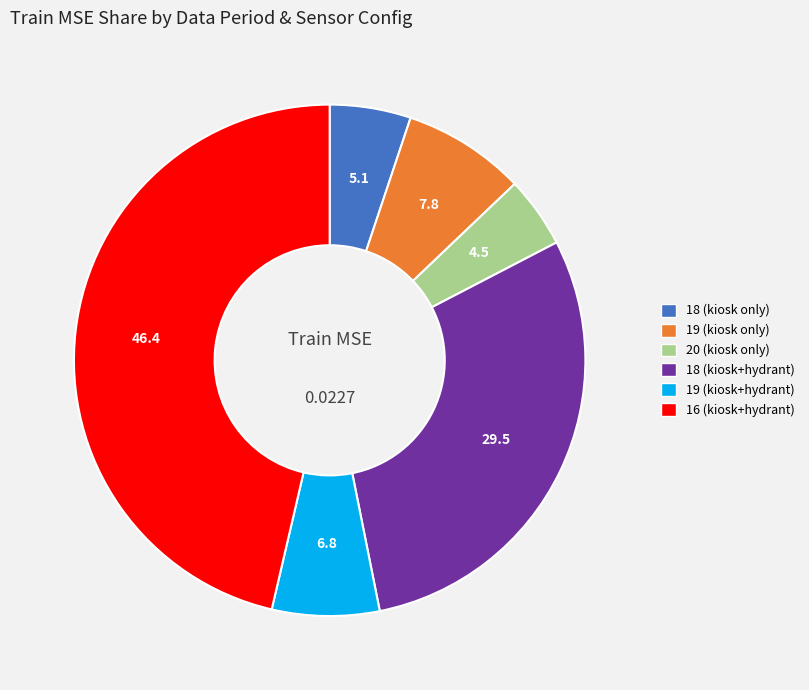

True or false: 20 (kiosk only) accounts for 4% of the total.

True